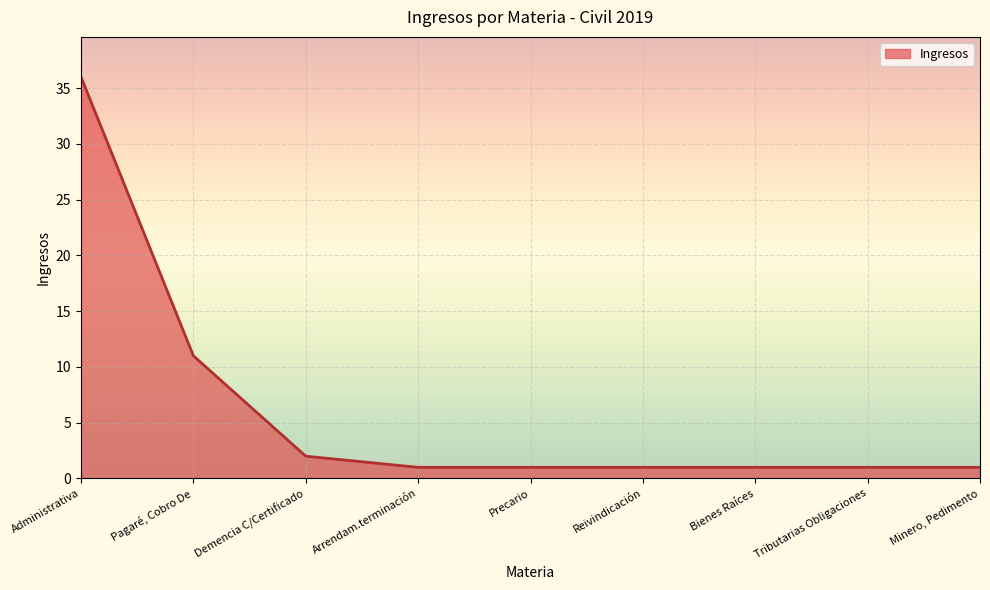

What is the difference between the values at Demencia C/Certificado and Pagaré, Cobro De?

9